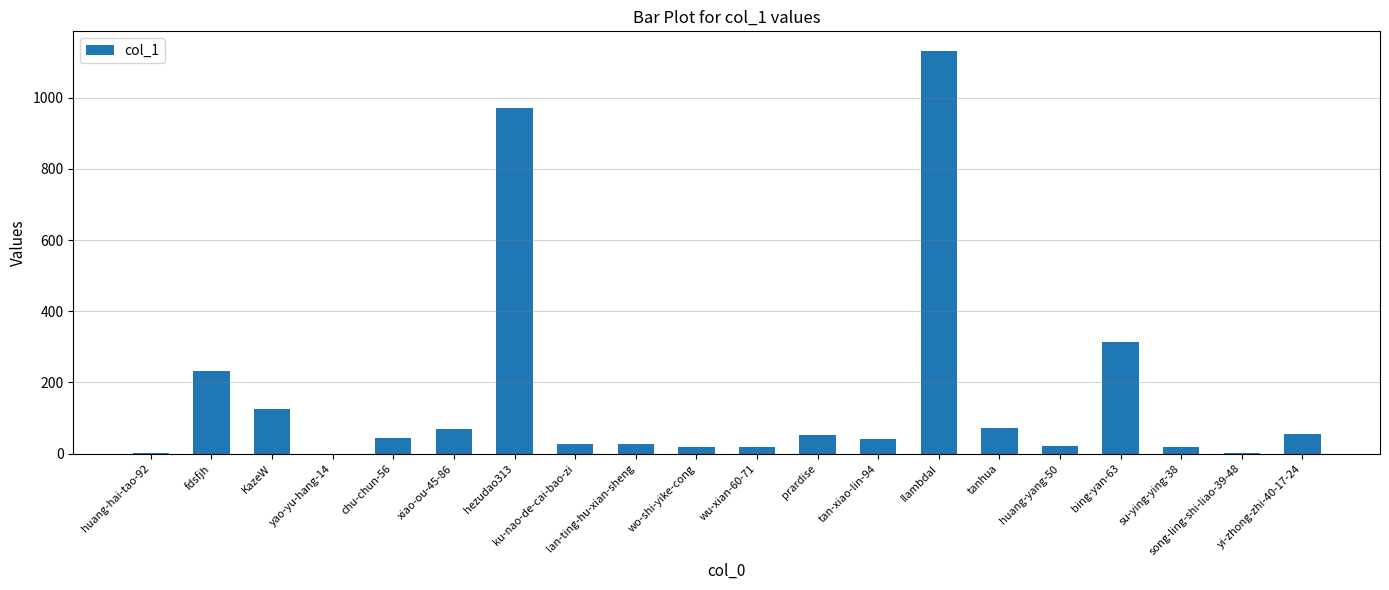

Are the bars horizontal?

No